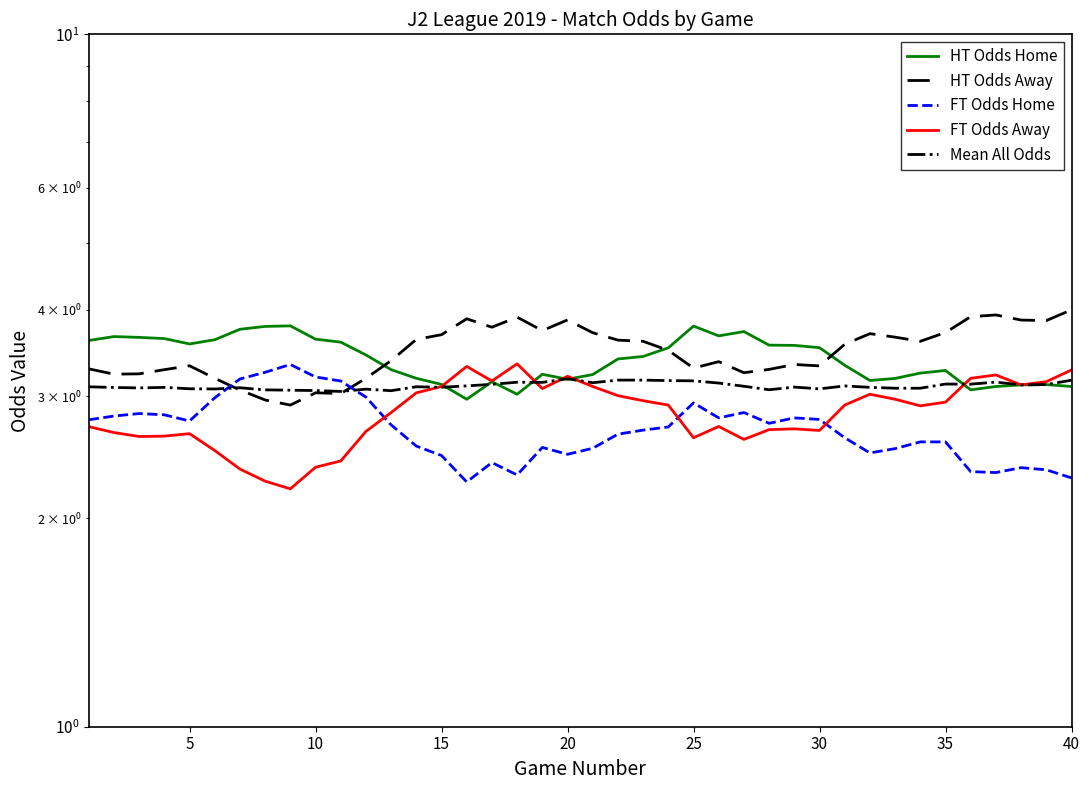

What is the total value across all series at 35?

15.3